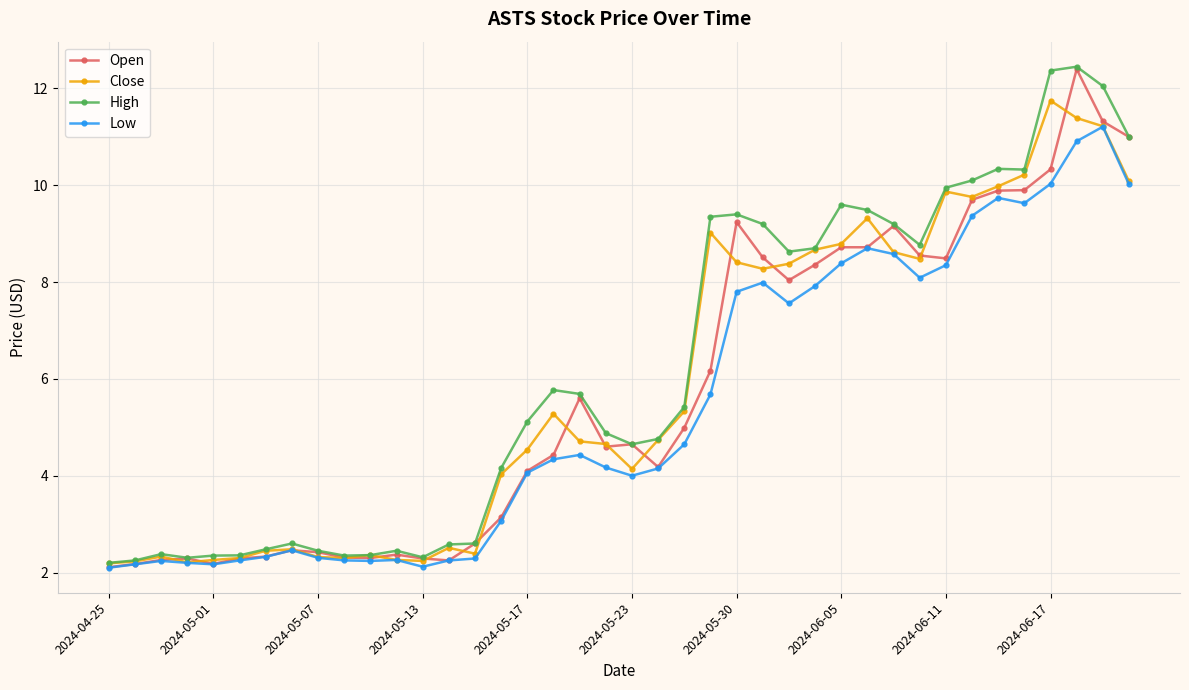

What is the maximum value shown in the chart?

12.4